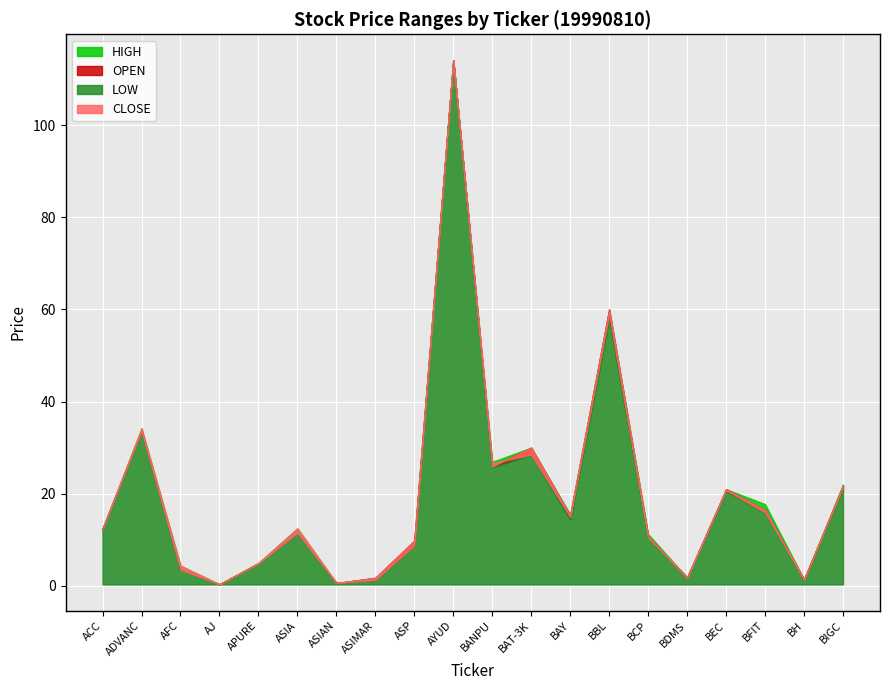

How many data points does each series have?

20